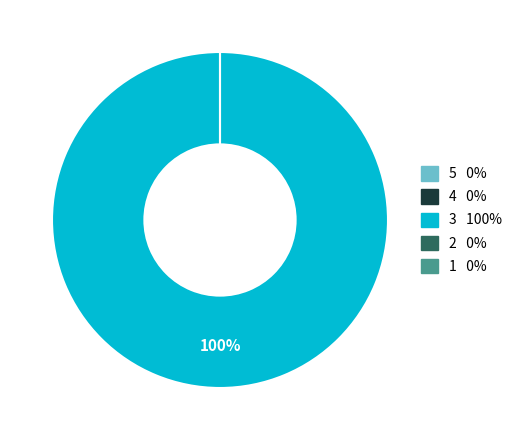

What is the smallest slice in the pie chart?

1